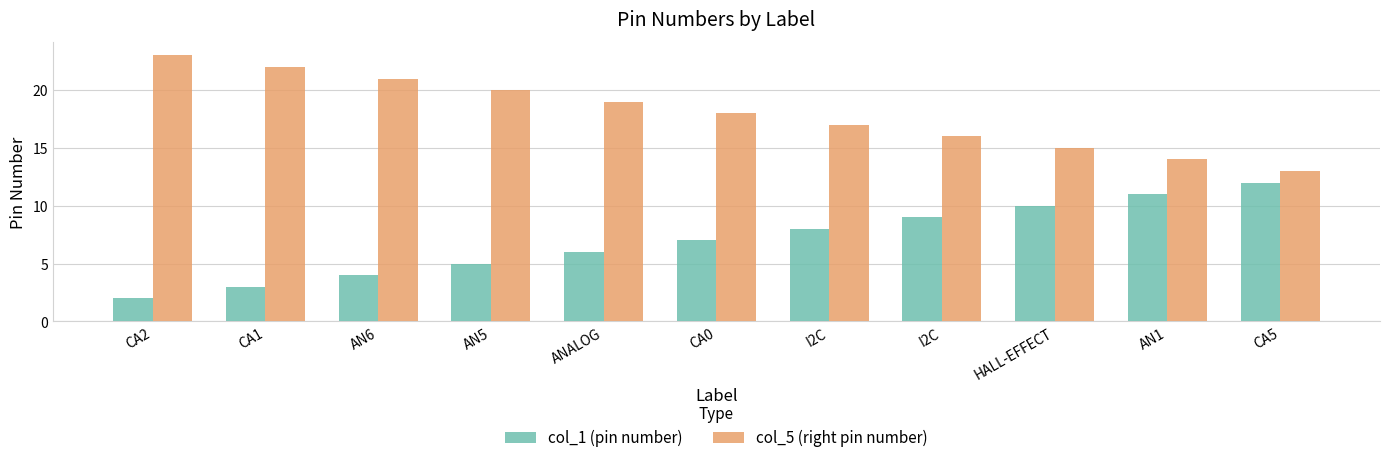

Between AN5 and CA5, which series saw the biggest shift?

col_1 (pin number)